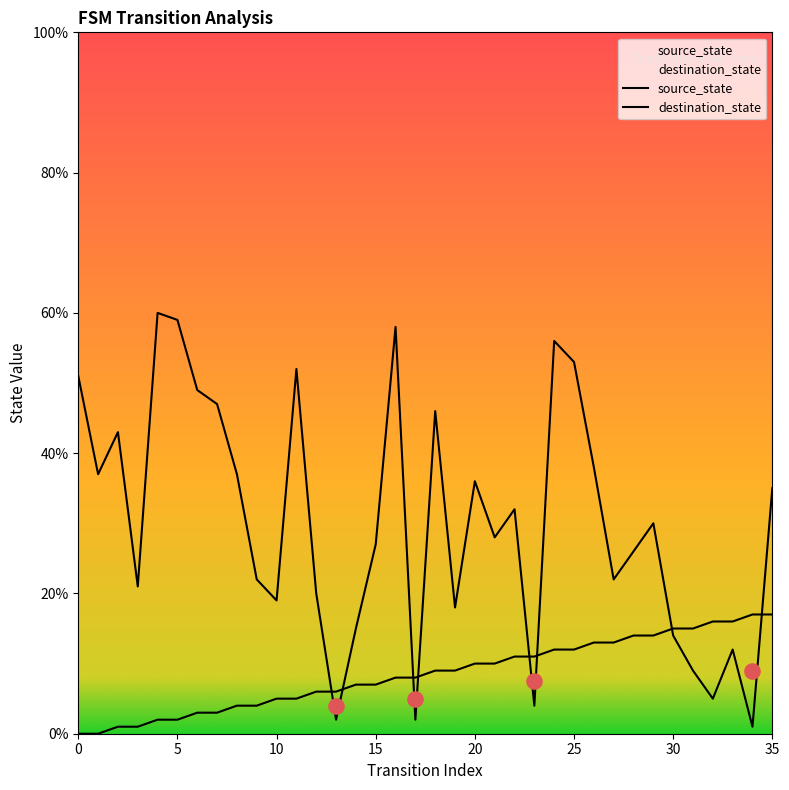

Which series has the largest total across all categories?

destination_state